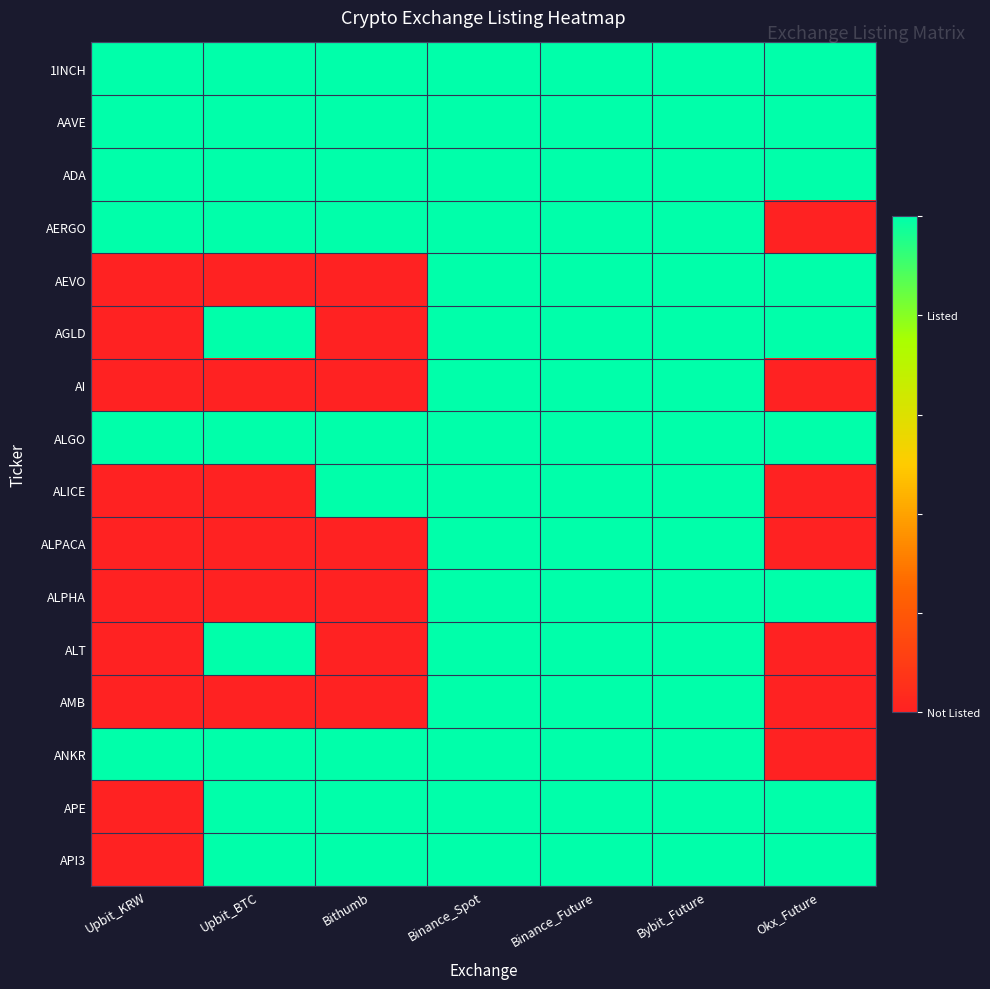

Count the number of data series in this chart.

16